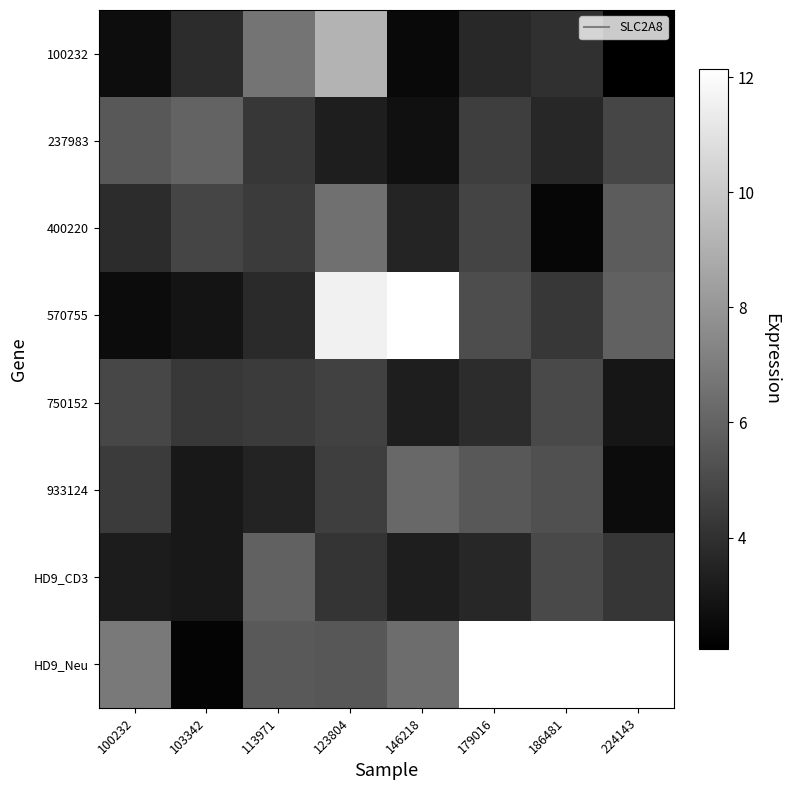

Which label corresponds to the smallest value in the chart?

224143